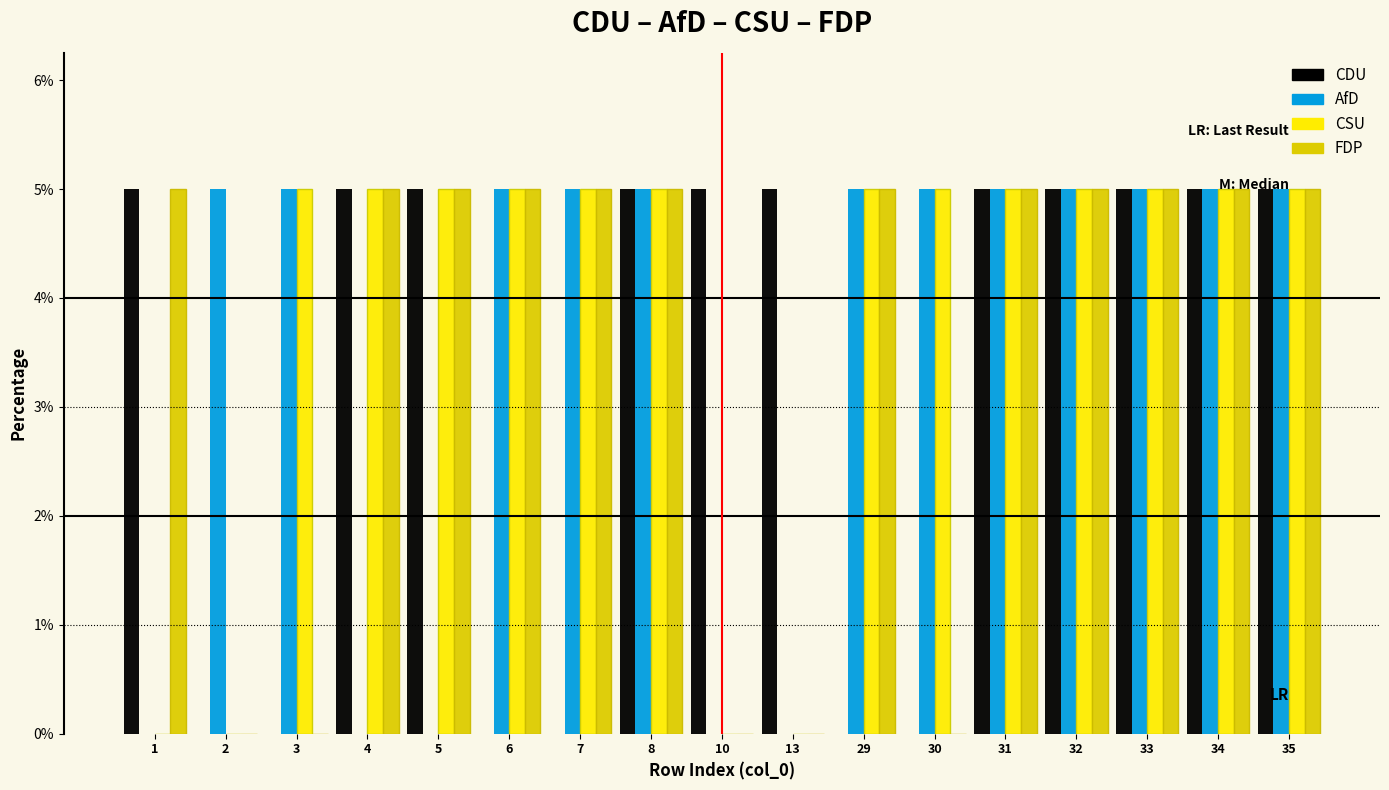

What is the sum of all CSU values?

65